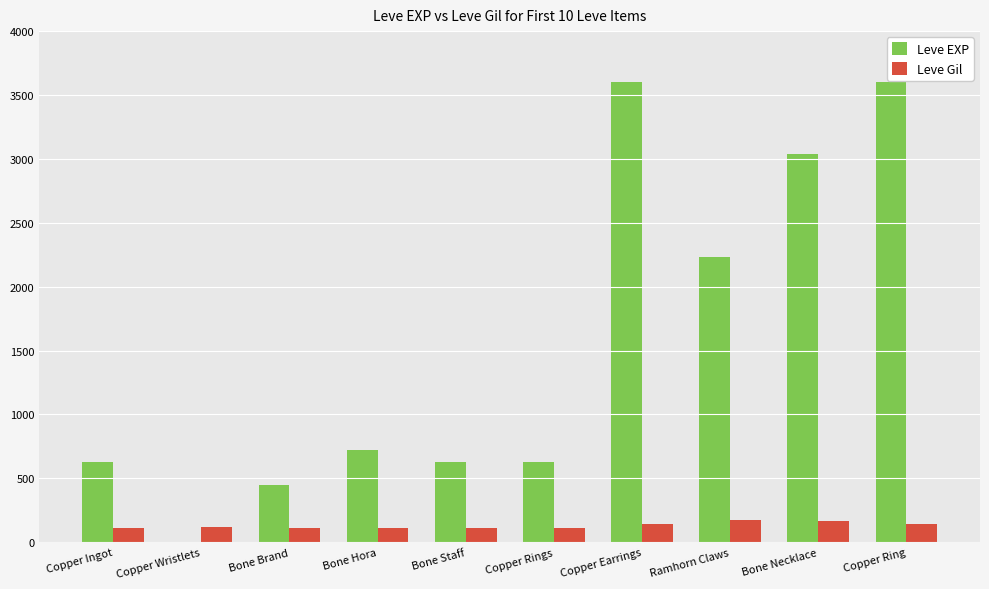

Where is Leve EXP nearest to the value 1800?

Ramhorn Claws